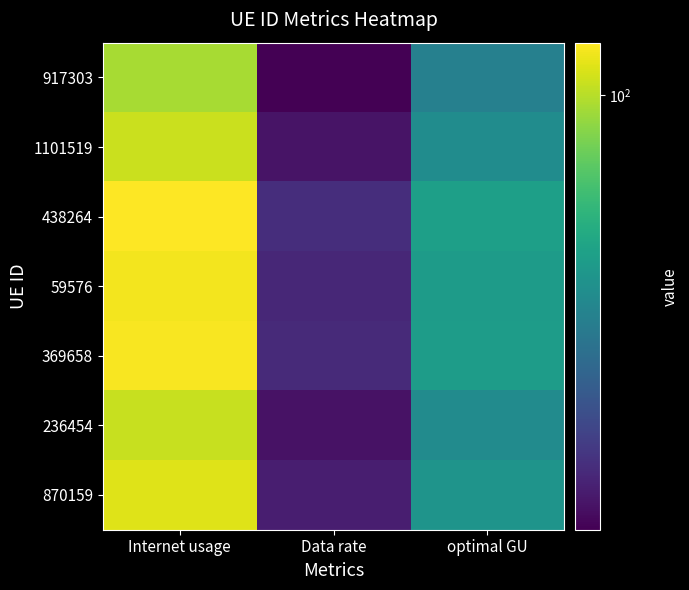

Which category has the lowest value across all series?

Data rate